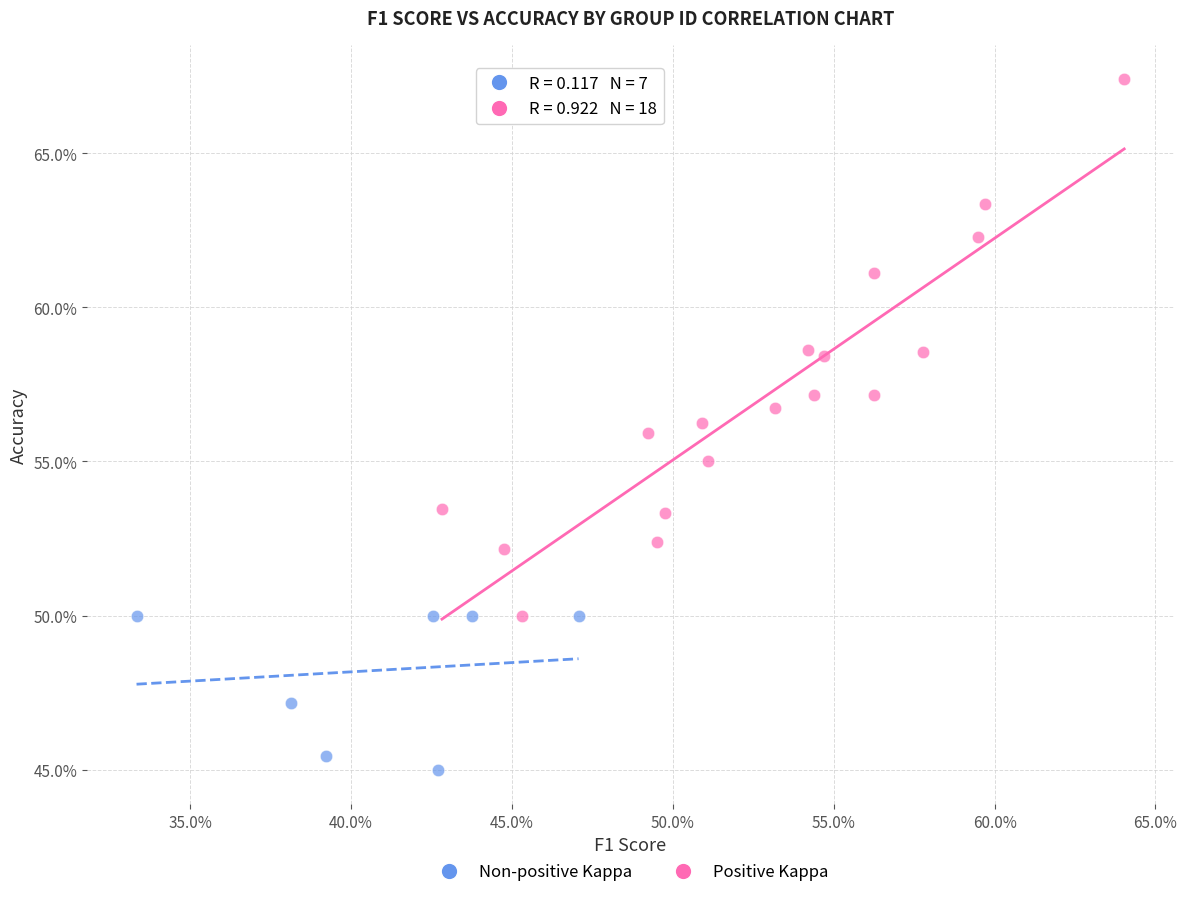

Which series reaches the maximum Y coordinate?

Positive Kappa